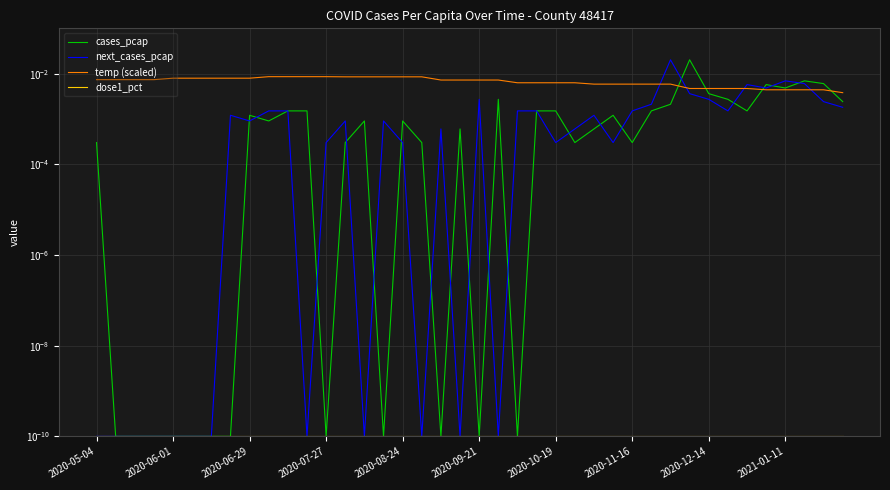

The value of cases_pcap at 30 is 0.0. True or false?

False